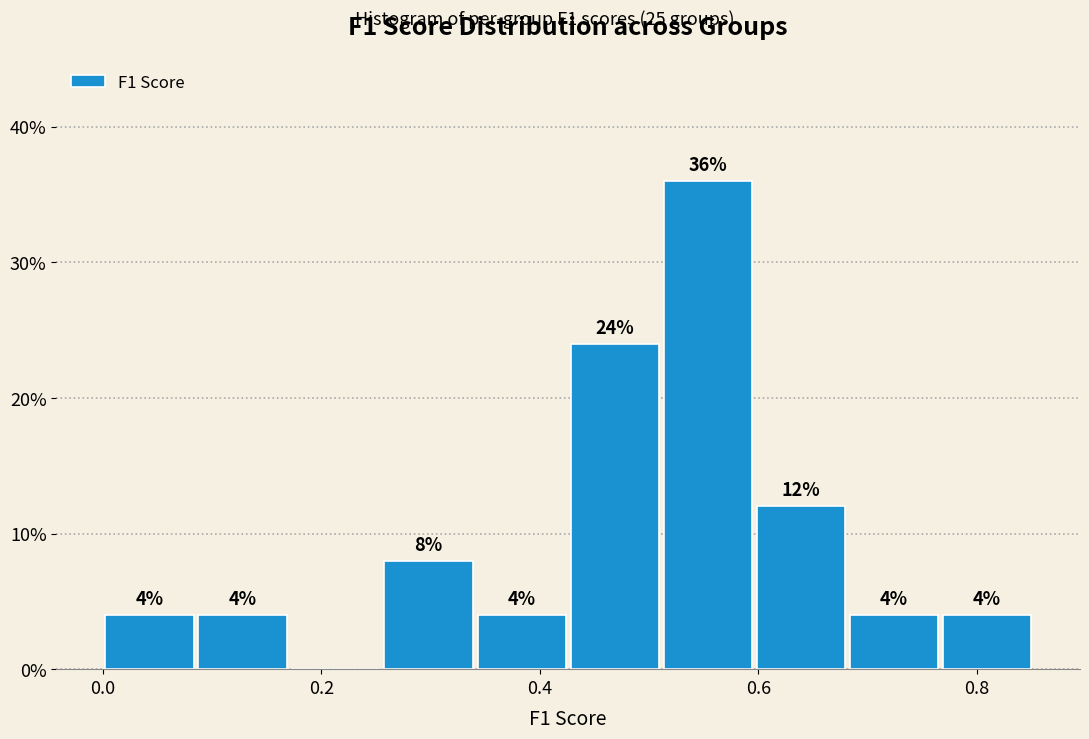

Over which range of the x-axis is the bar tallest?

0.52 to 0.60